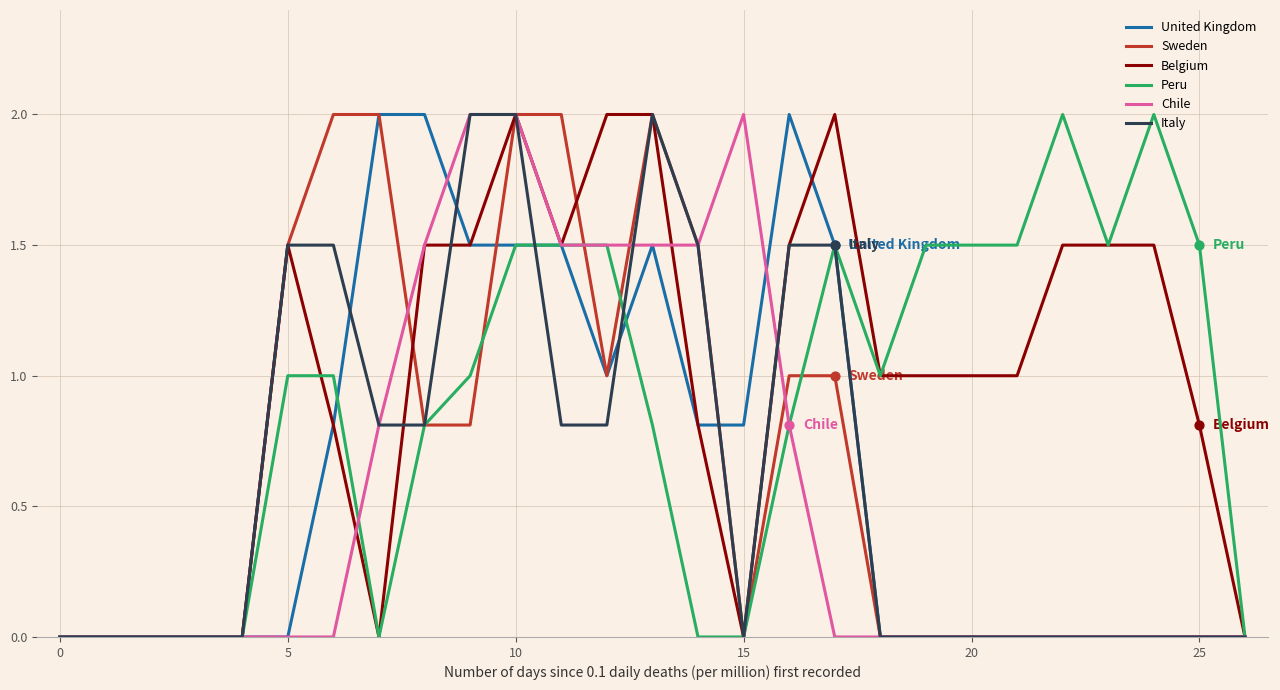

Which series has the largest total across all categories?

Belgium